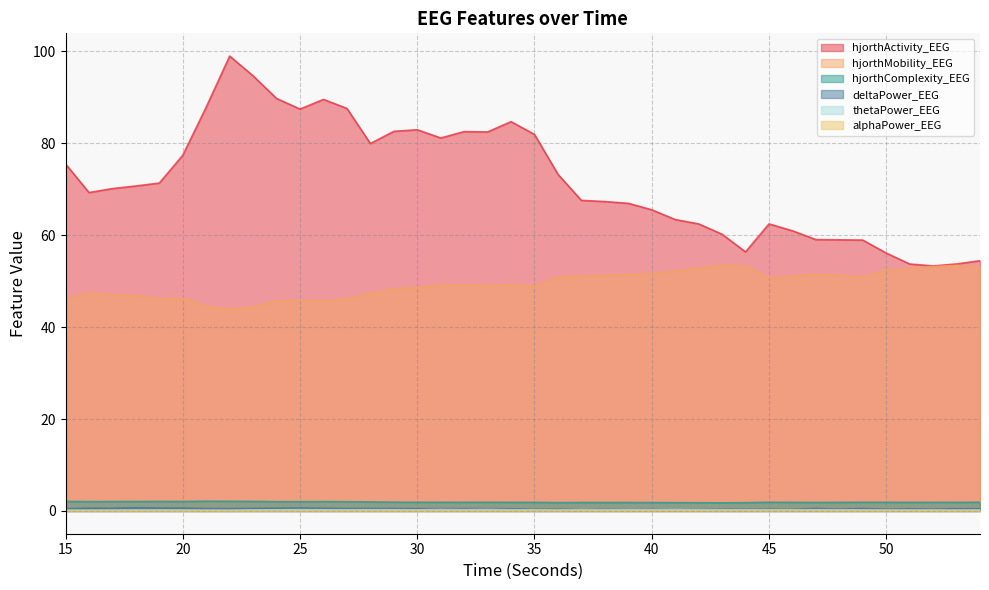

What is the sum of the hjorthActivity_EEG values at 30 and 24?

172.7